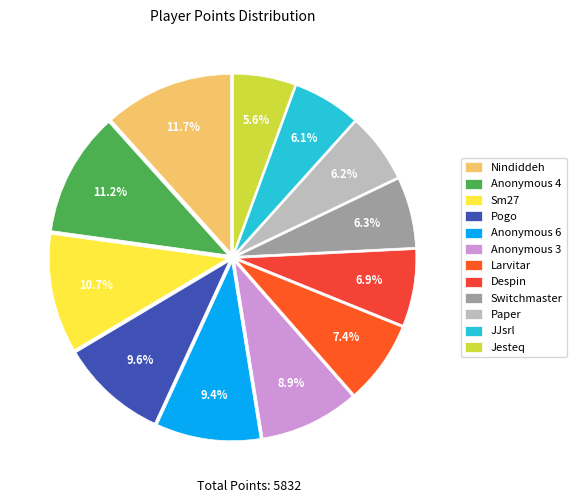

The Despin slice represents 7% of the pie. True or false?

True